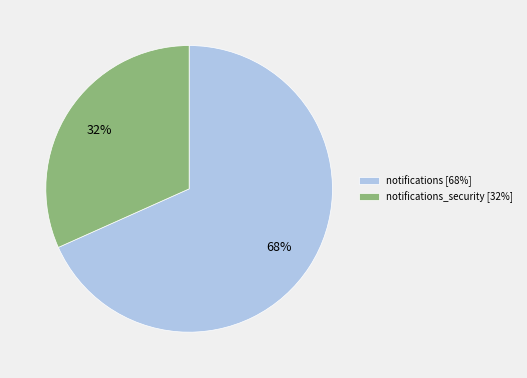

What is the smallest slice in the pie chart?

notifications_security [32%]